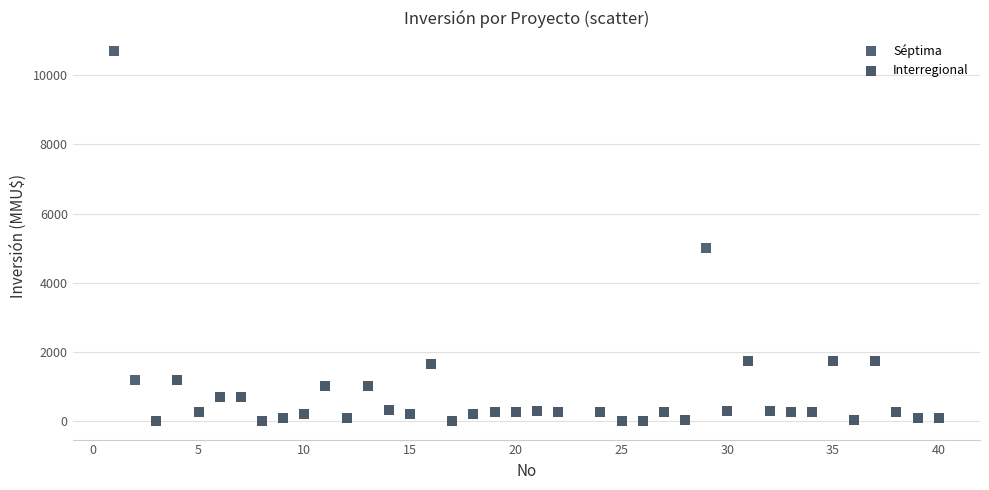

Which series has the widest spread of Y values?

Séptima